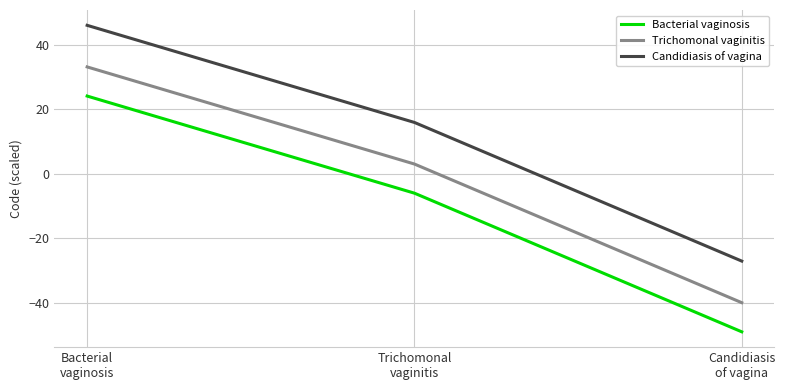

Reading left to right, transcribe all the data shown in this chart.

Bacterial vaginosis: Bacterial
vaginosis=24.1	Trichomonal
vaginitis=-6.0	Candidiasis
of vagina=-49.0
Trichomonal vaginitis: Bacterial
vaginosis=33.1	Trichomonal
vaginitis=3.0	Candidiasis
of vagina=-40.0
Candidiasis of vagina: Bacterial
vaginosis=46.0	Trichomonal
vaginitis=15.9	Candidiasis
of vagina=-27.1